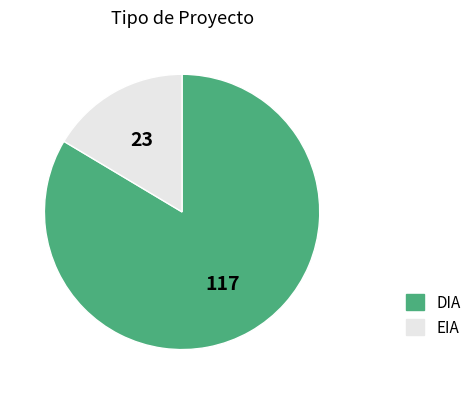

Between EIA and DIA, which is larger?

DIA